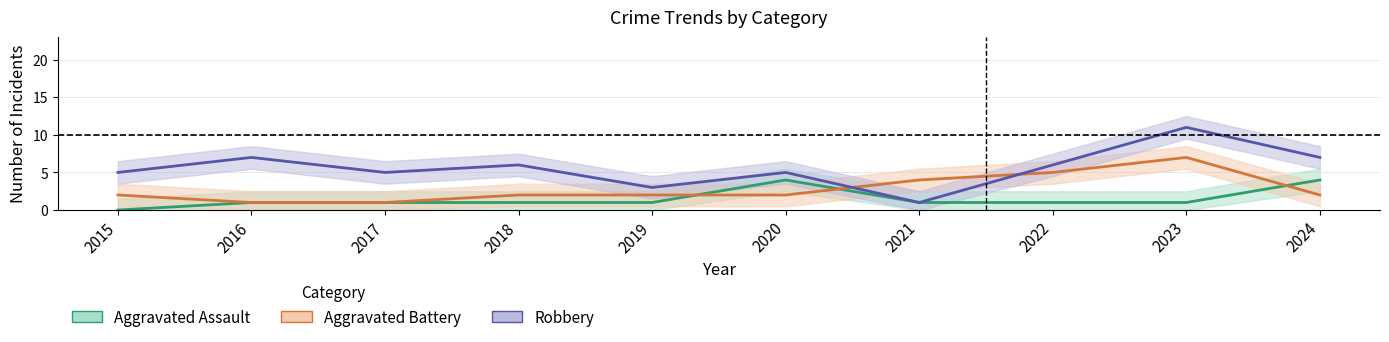

What are all the series names shown in the legend?

Aggravated Assault, Aggravated Battery, Robbery